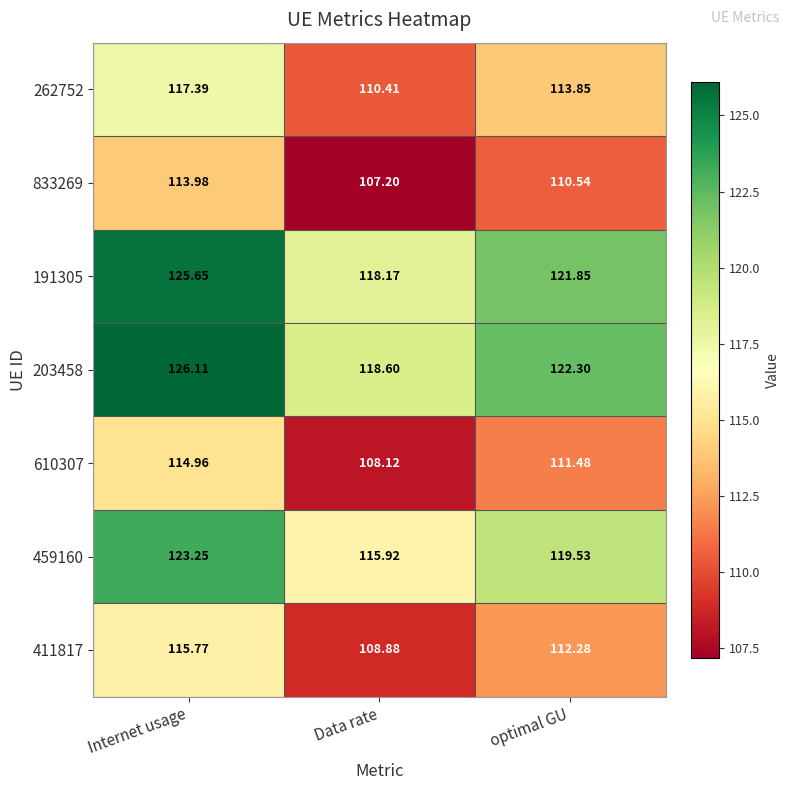

At which label does 411817 reach its minimum?

Data rate